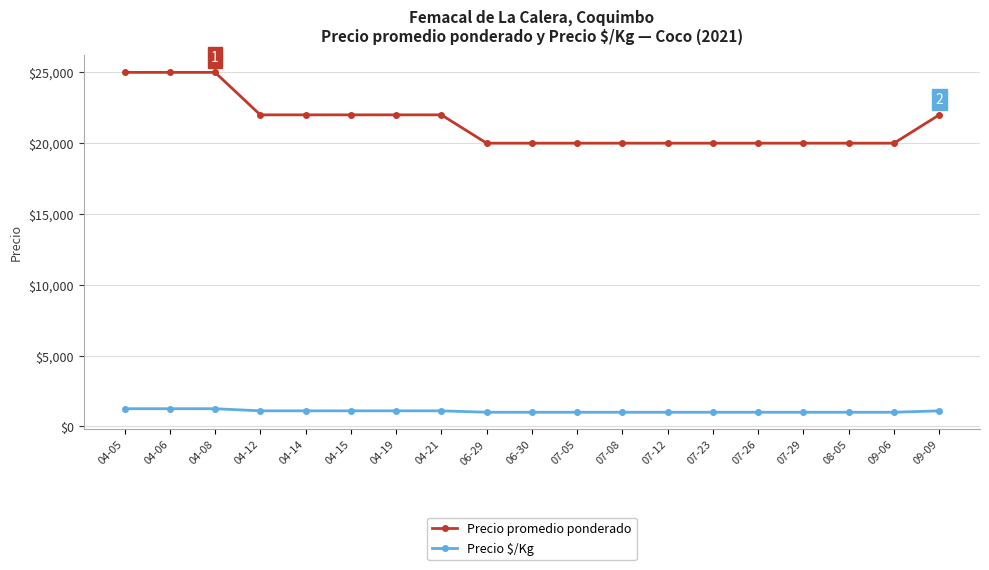

What is the total value across all series at 09-06?

21000